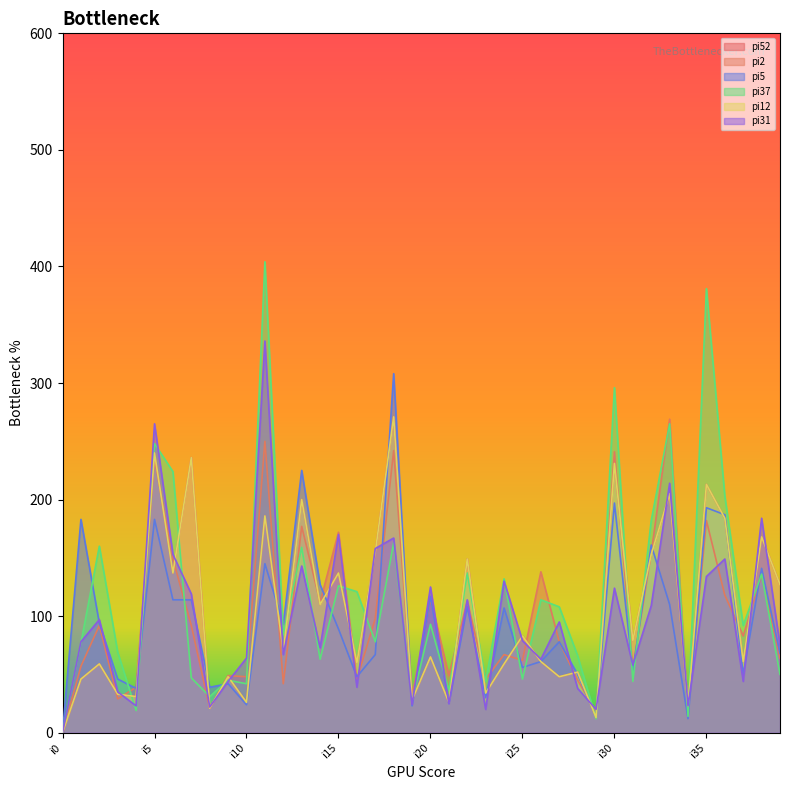

What is the sum of the pi5 values at i6 and i32?

275